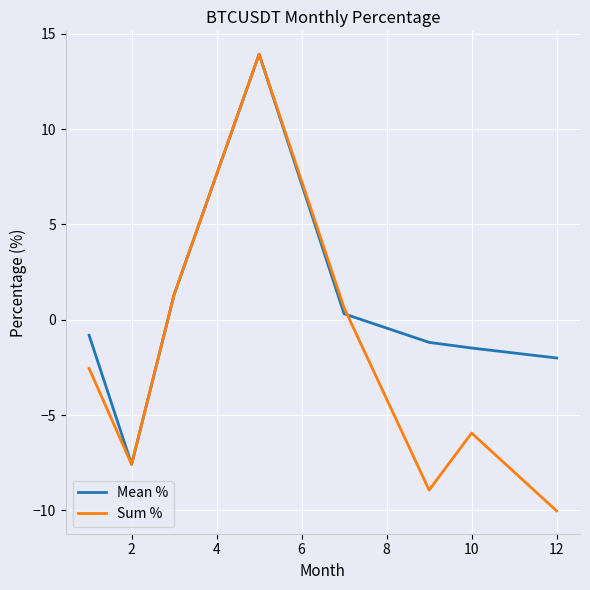

List the series in order of their overall mean, lowest first.

Sum %, Mean %